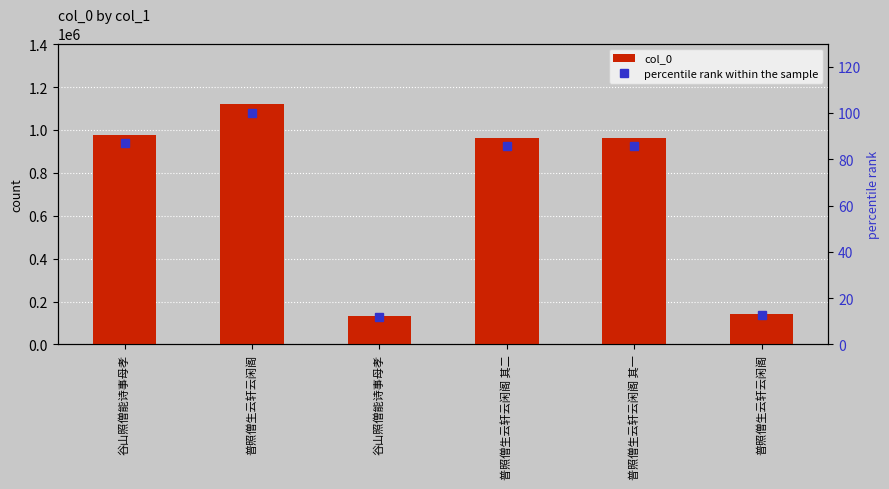

What is the difference between the second highest and minimum values in the percentile rank within the sample series?

75.1